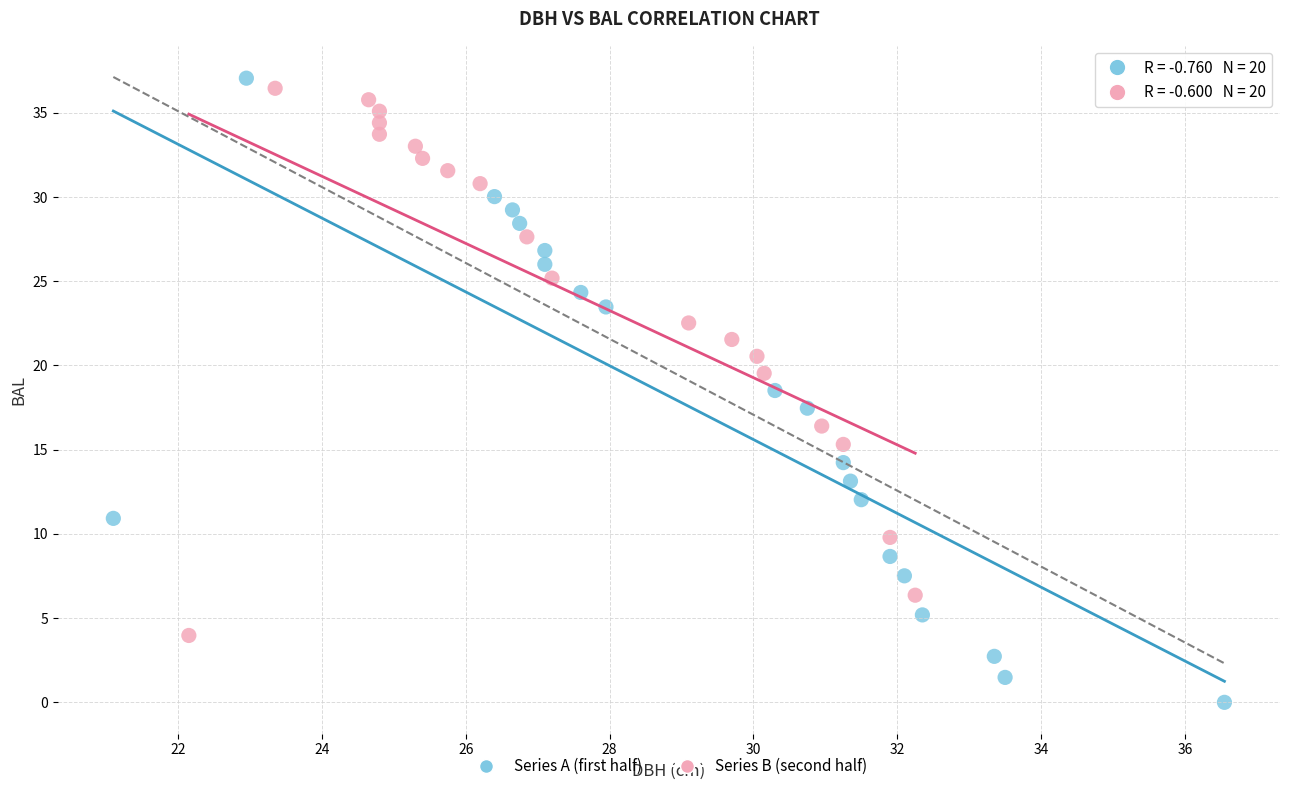

Which series contains the lowest Y value?

Series A (first half)